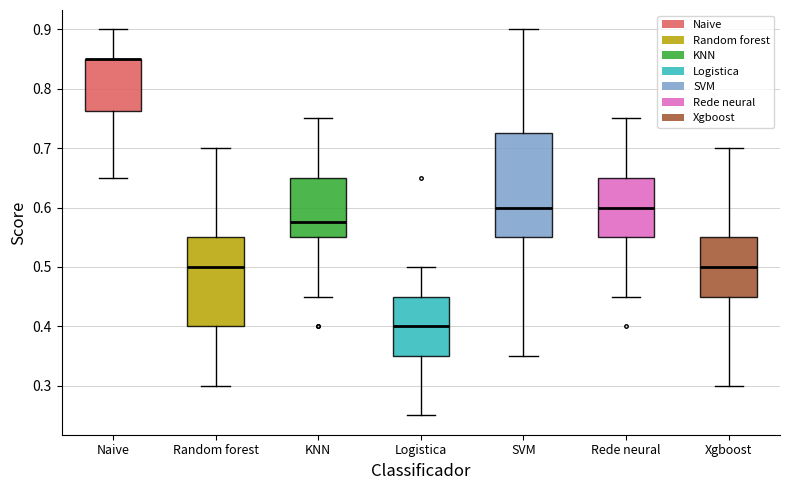

Reading left to right, read every box against the y-axis: the position of its median line, the range the box covers, and the ends of its whiskers. The values are not printed on the chart, so give them approximately, as read against the axis.

Naive: median 0.85 (drawn on the box's upper edge), box 0.76 to 0.85, whiskers 0.65 to 0.90
Random forest: median 0.50, box 0.40 to 0.55, whiskers 0.30 to 0.70
KNN: median 0.58, box 0.55 to 0.65, whiskers 0.45 to 0.75
Logistica: median 0.40, box 0.35 to 0.45, whiskers 0.25 to 0.50
SVM: median 0.60, box 0.55 to 0.73, whiskers 0.35 to 0.90
Rede neural: median 0.60, box 0.55 to 0.65, whiskers 0.45 to 0.75
Xgboost: median 0.50, box 0.45 to 0.55, whiskers 0.30 to 0.70